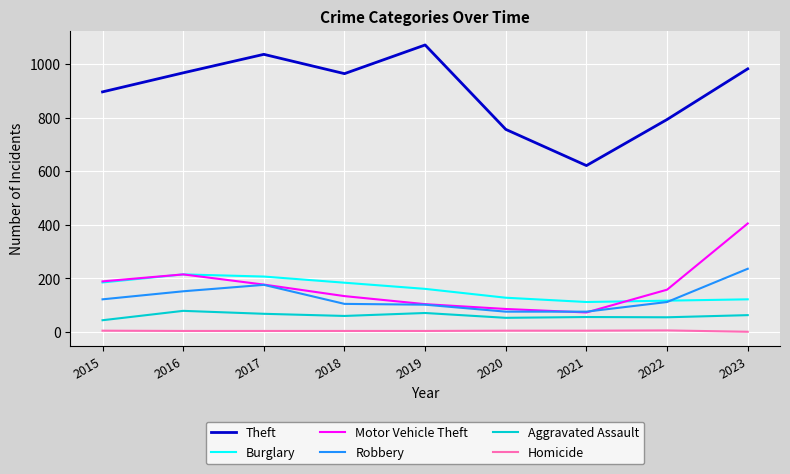

True or false: Burglary and Homicide intersect in this chart.

False